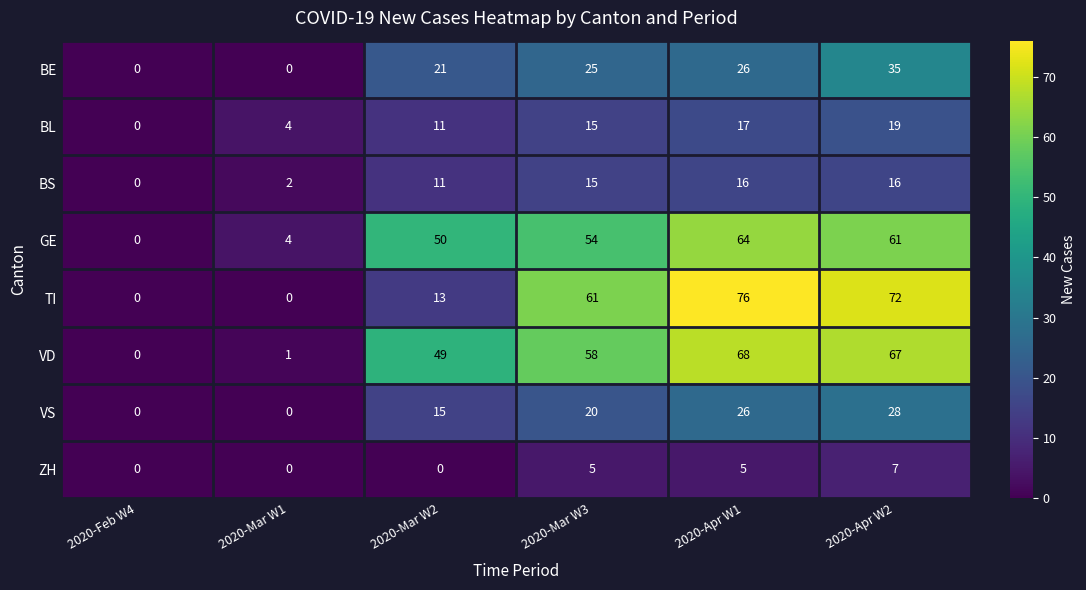

What is the difference between the maximum and minimum values in the GE series?

64